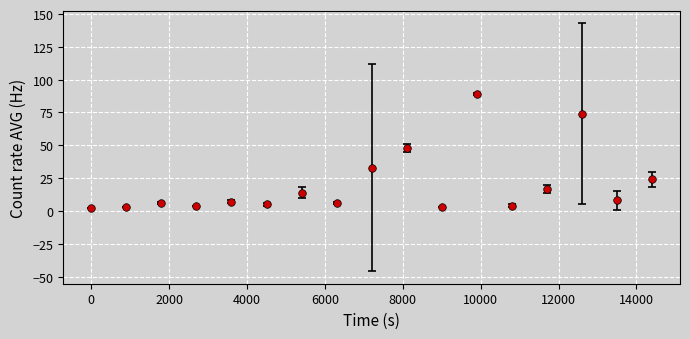

What is the range of X values (max minus min)?

14400